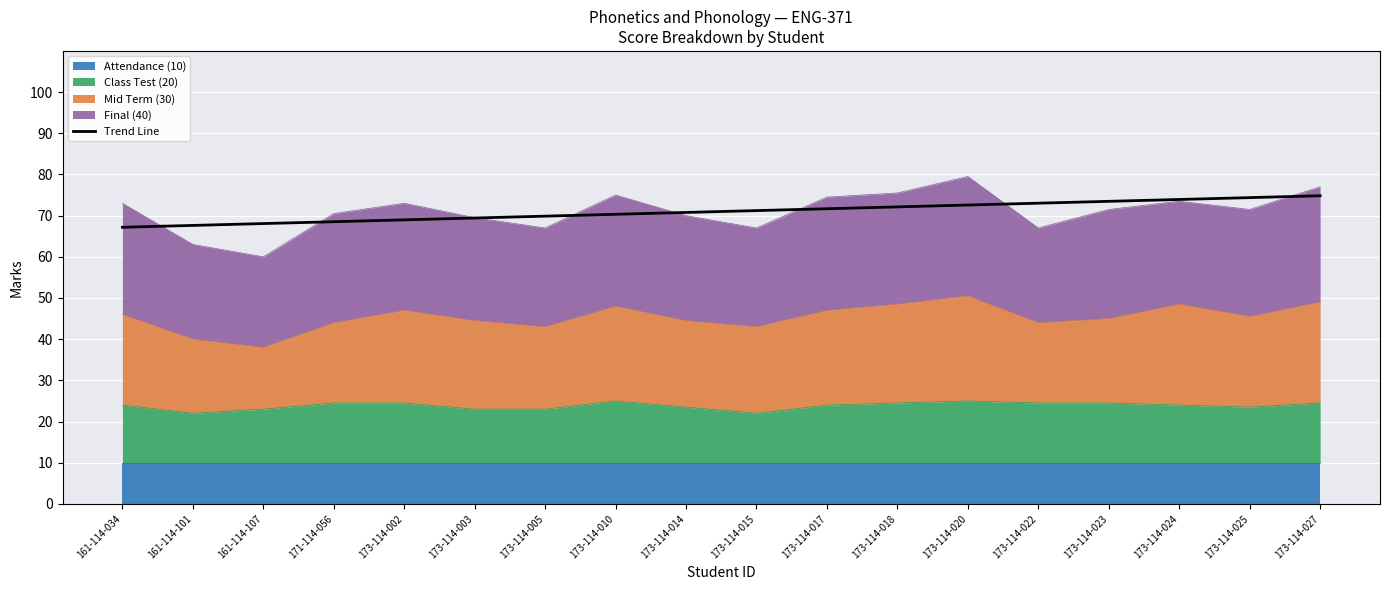

At which category does the chart reach its peak across all series?

173-114-027